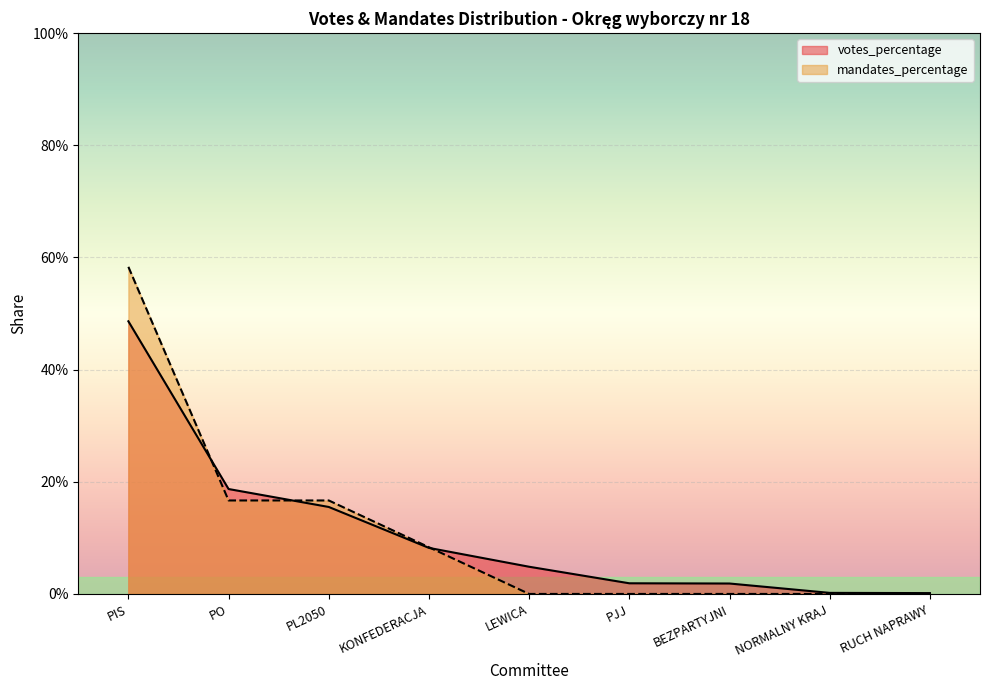

Which series has the largest total across all categories?

votes_percentage